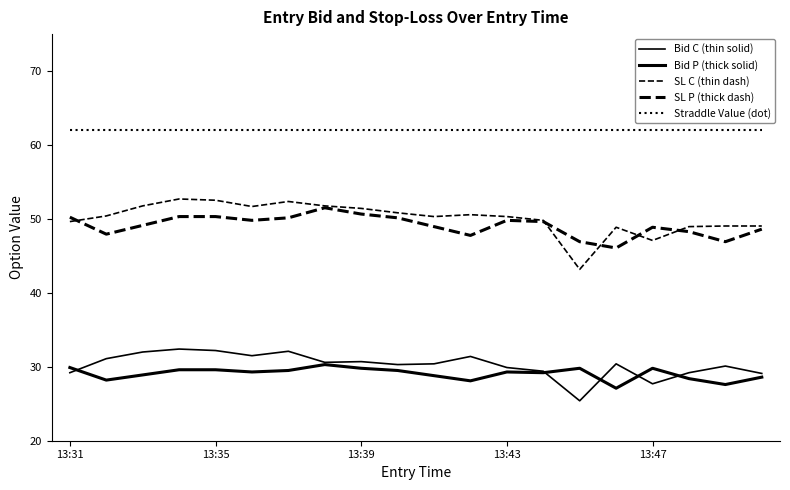

What is the sum of all Straddle Value (dot) values?

1240.0